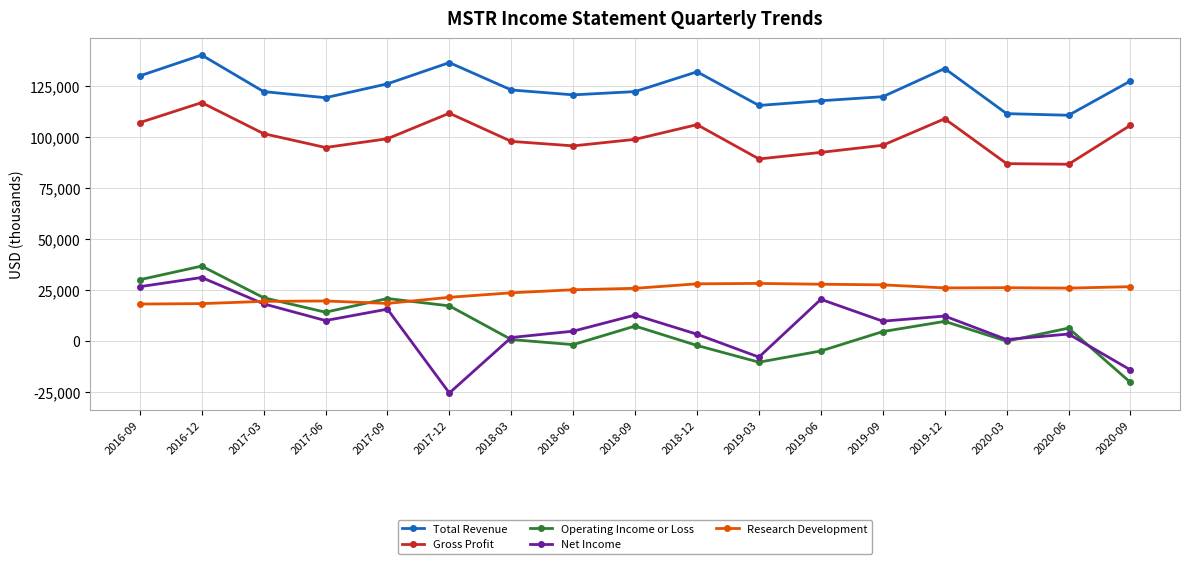

What is the total value across all series at 2020-06?

232800